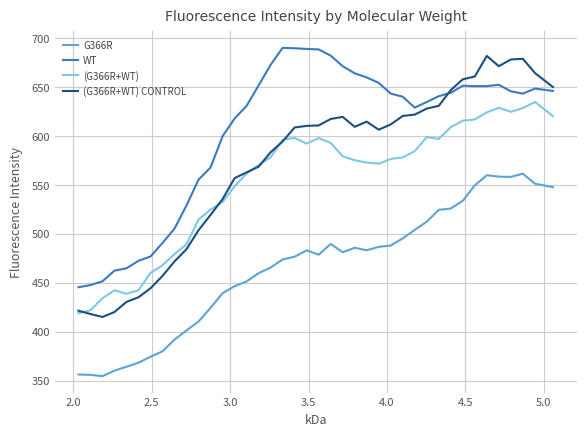

How many distinct data groups are displayed?

4